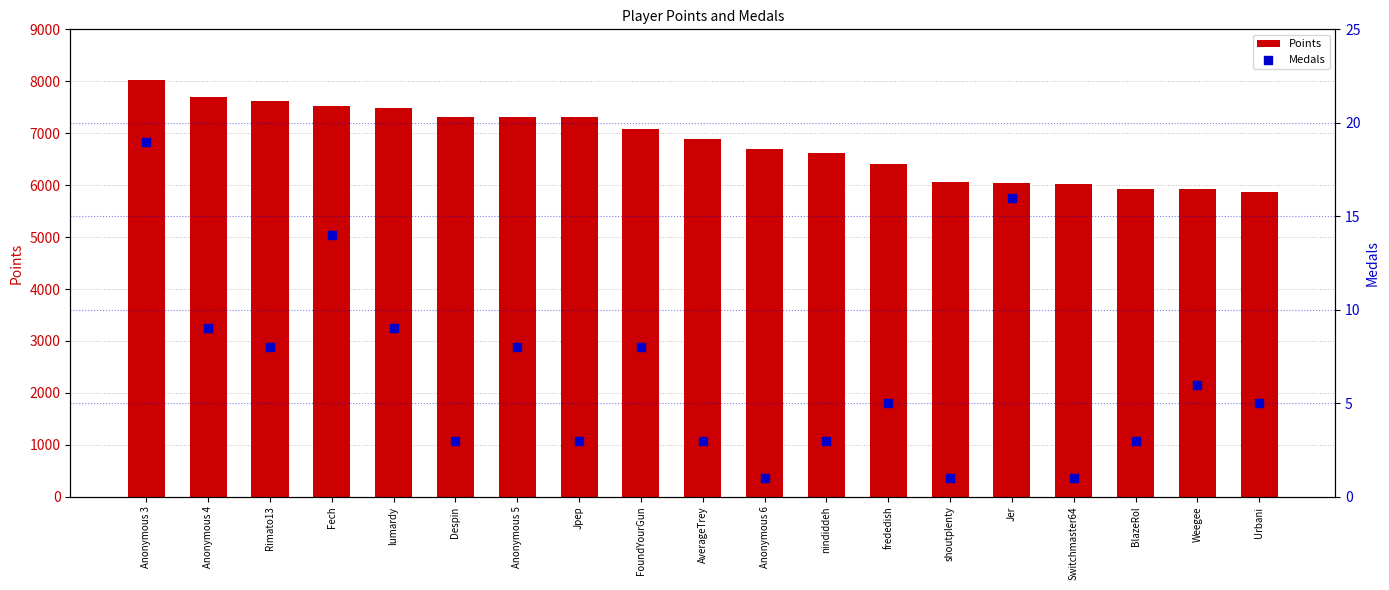

Is the value of Points at Fech greater than the value of Medals at BlazeRol?

Yes